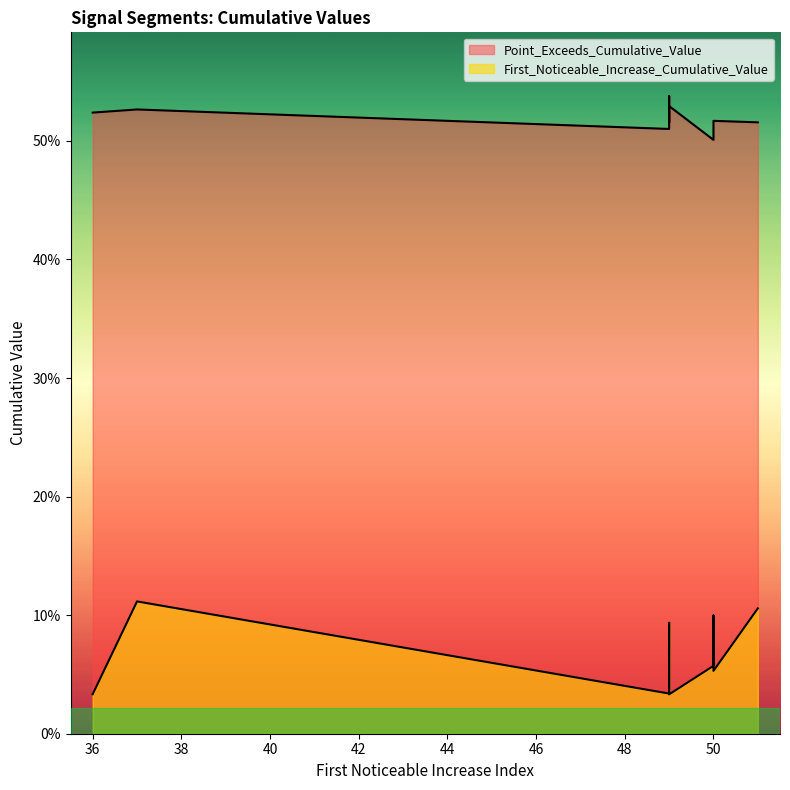

What is the average value of the Point_Exceeds_Cumulative_Value series?

0.5